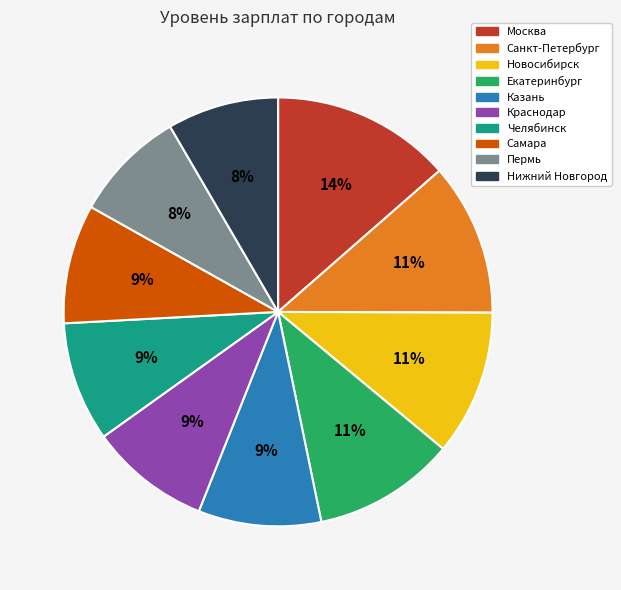

Which slice is the largest?

Москва